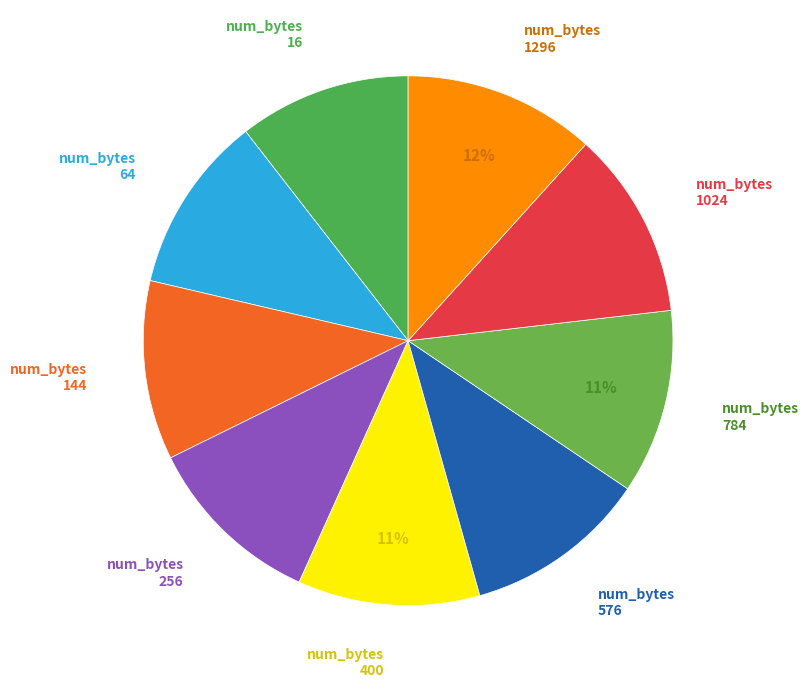

To the nearest percent, what is the combined percentage of 1296 and 256?

23%